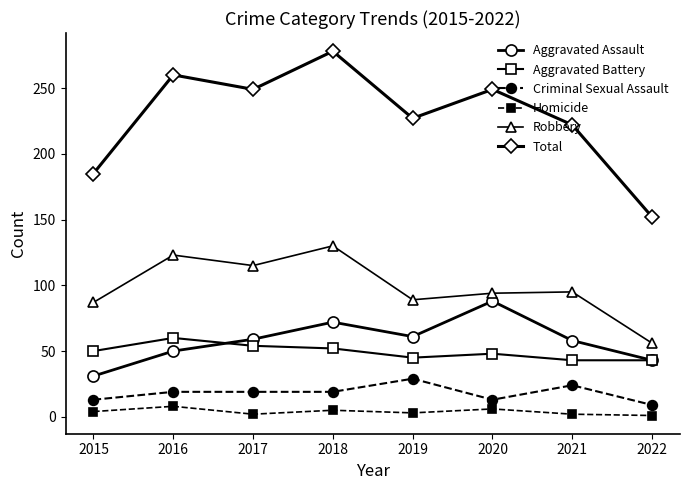

Rank the series at 2019 from lowest to highest value.

Homicide, Criminal Sexual Assault, Aggravated Battery, Aggravated Assault, Robbery, Total